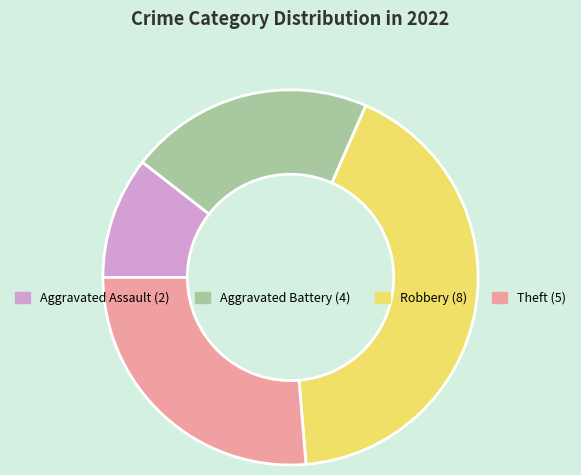

Is the sum of Robbery and Aggravated Assault greater than half?

Yes